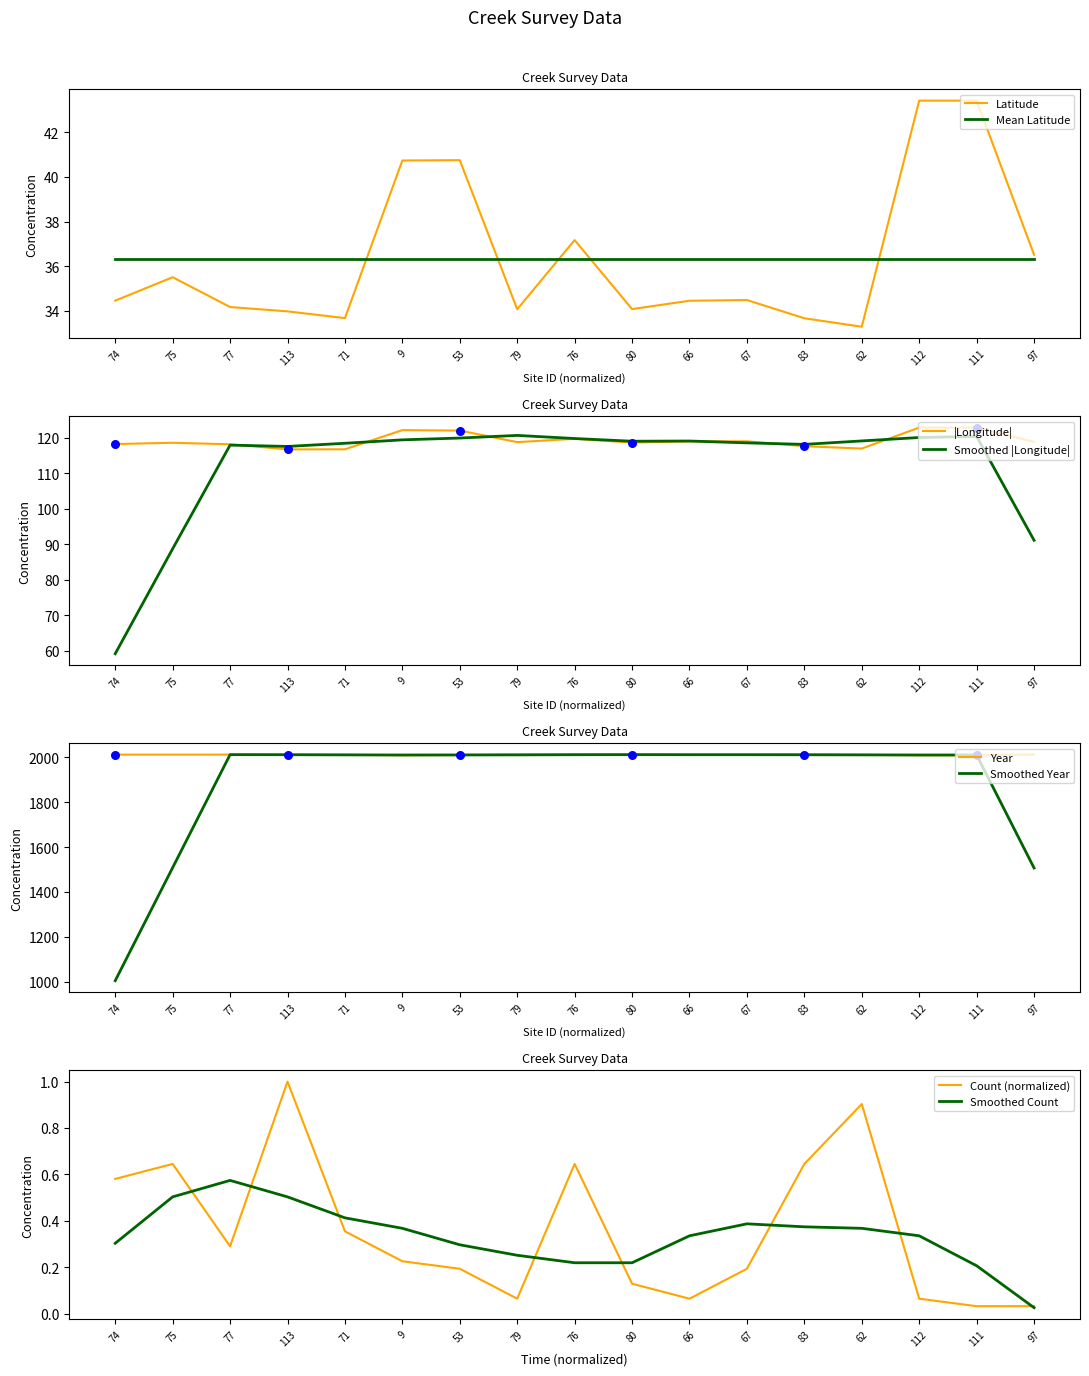

Is the value of Count at 74 greater than the value of Longitude at 77?

No